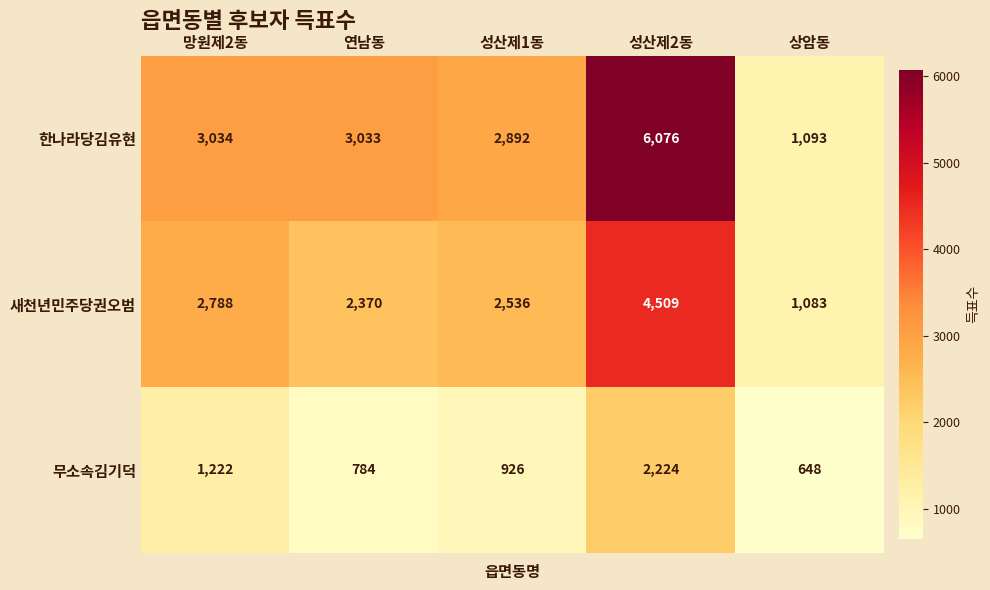

What is the difference between the maximum and minimum values in the 무소속김기덕 series?

1576